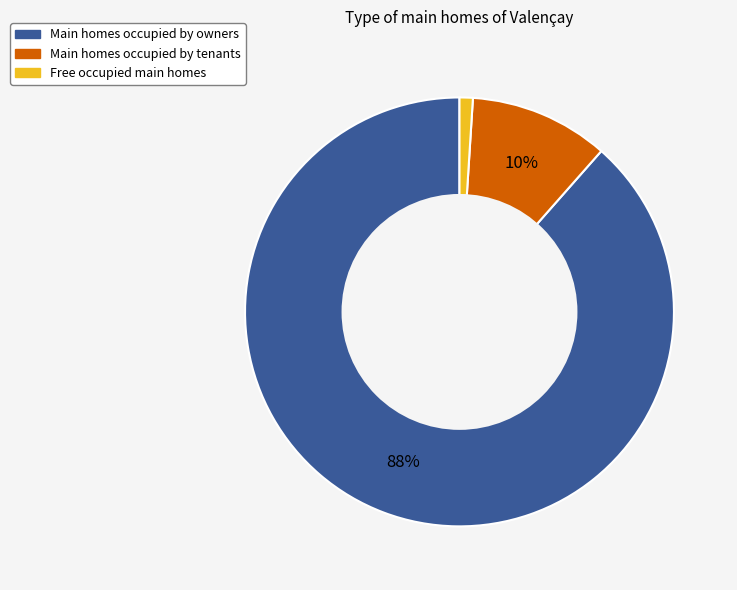

To the nearest percent, what is the average slice percentage?

33%